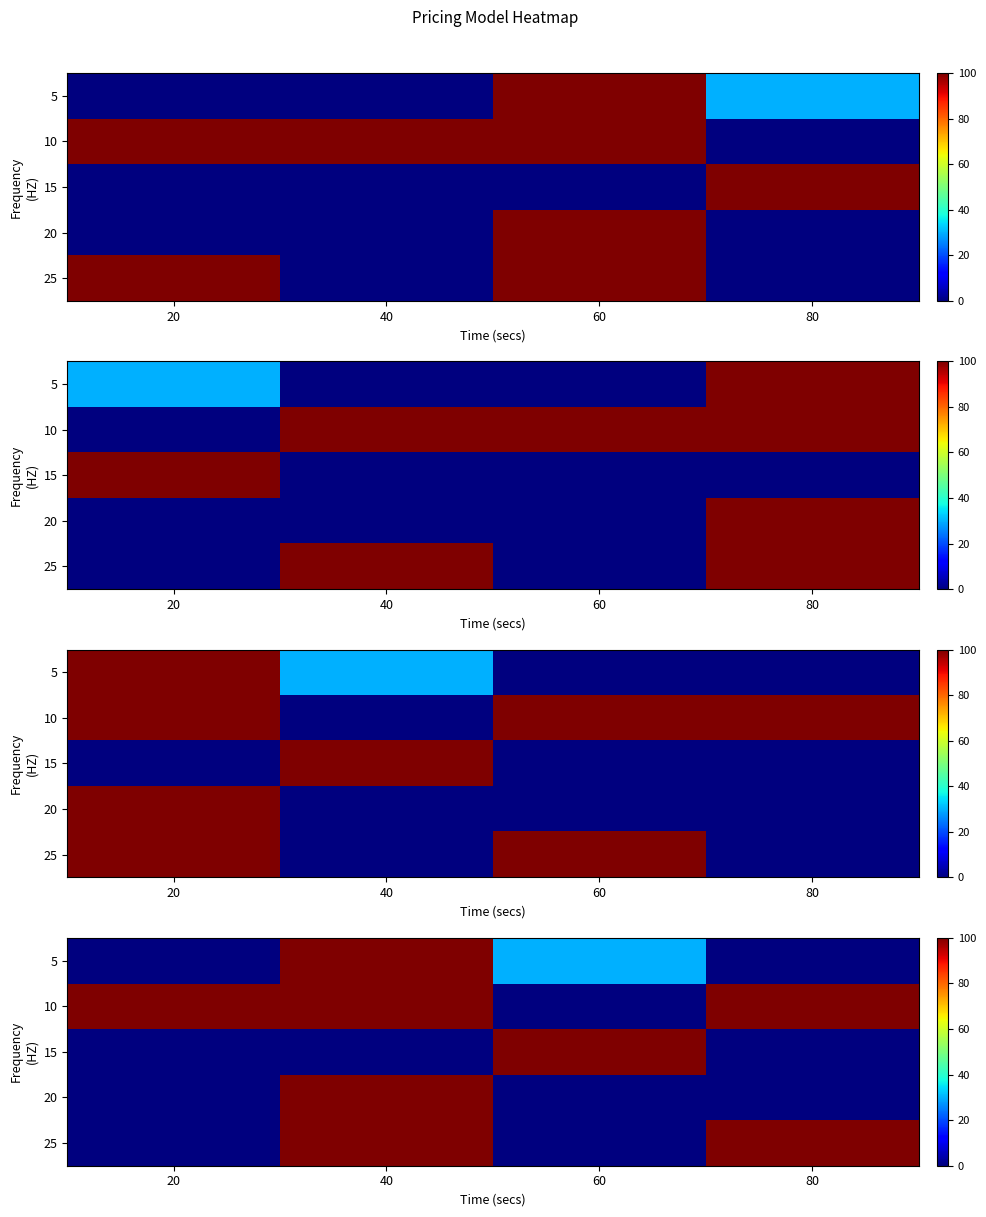

What is the total value across all series at 80?

200.0